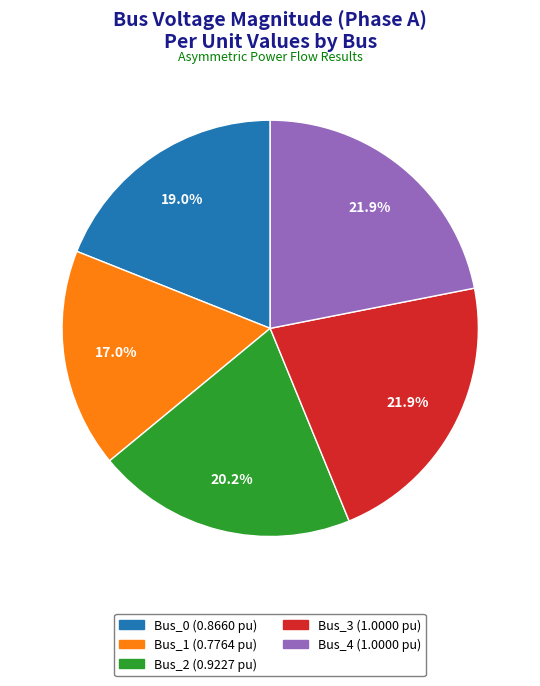

To the nearest percent, what is the combined percentage of Bus_1 and Bus_0?

36%